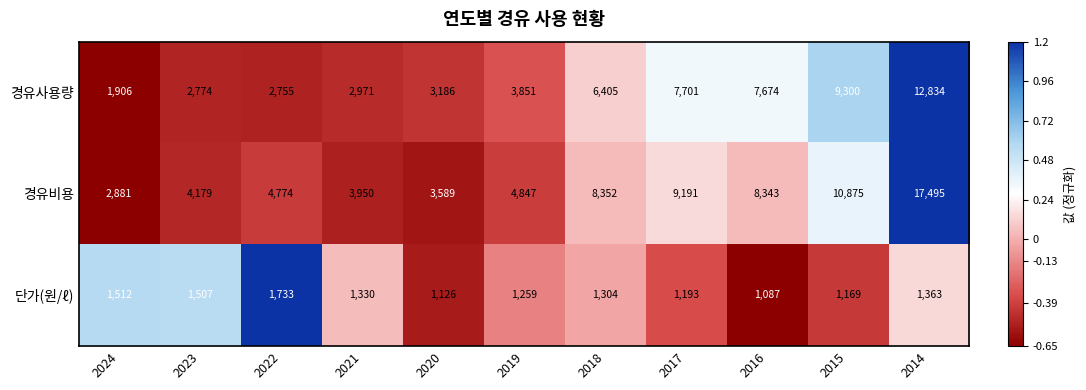

At 2014, list the series in order from largest to smallest.

경유비용, 경유사용량, 단가(원/ℓ)